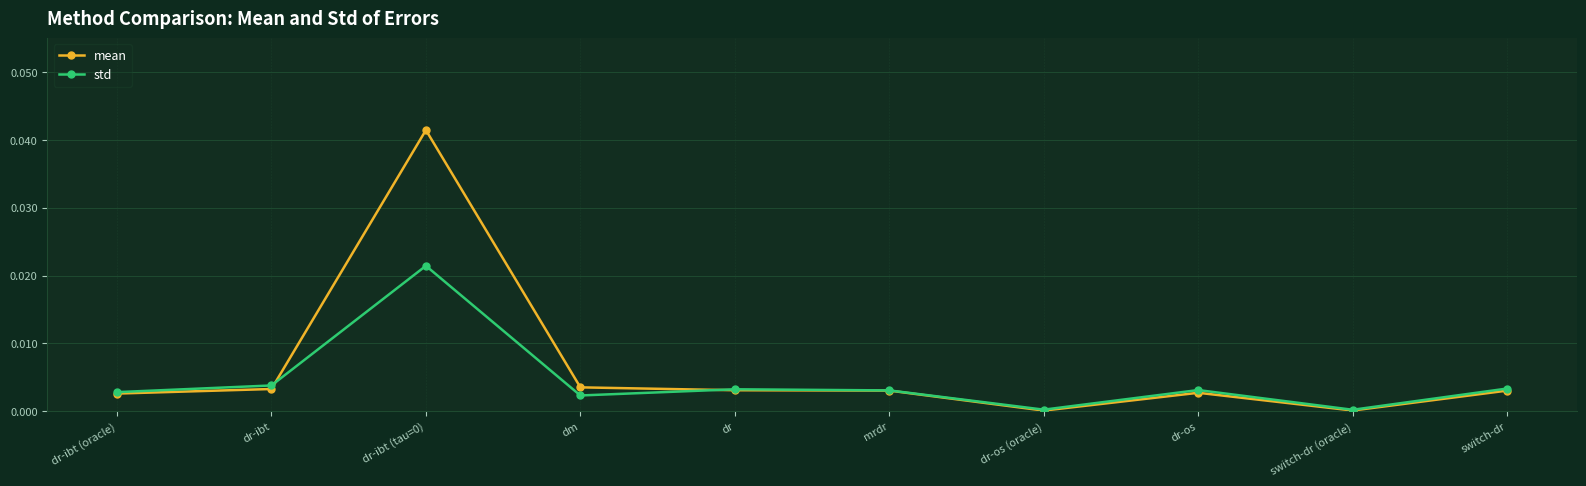

The std series shows 0.0 at mrdr. True or false?

True